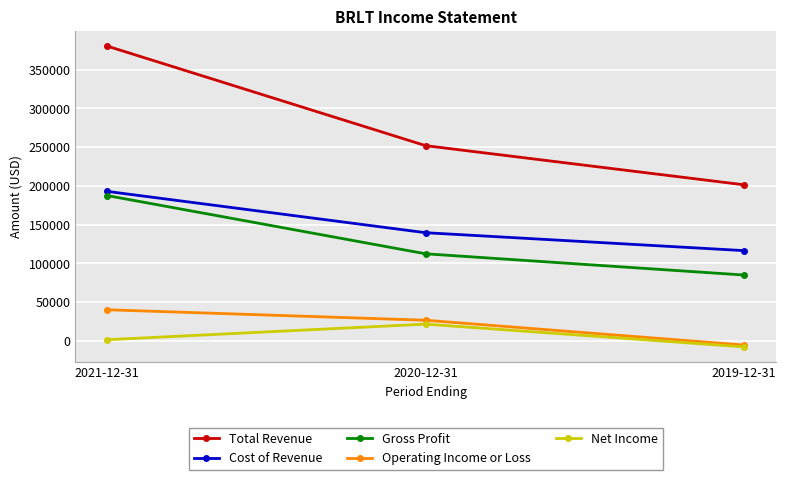

Reading left to right, what are all the values shown in this chart?

Total Revenue: 380200	251800	201300
Cost of Revenue: 192800	139500	116400
Gross Profit: 187400	112300	84900
Operating Income or Loss: 40100	26600	-5400
Net Income: 1500	21600	-7800